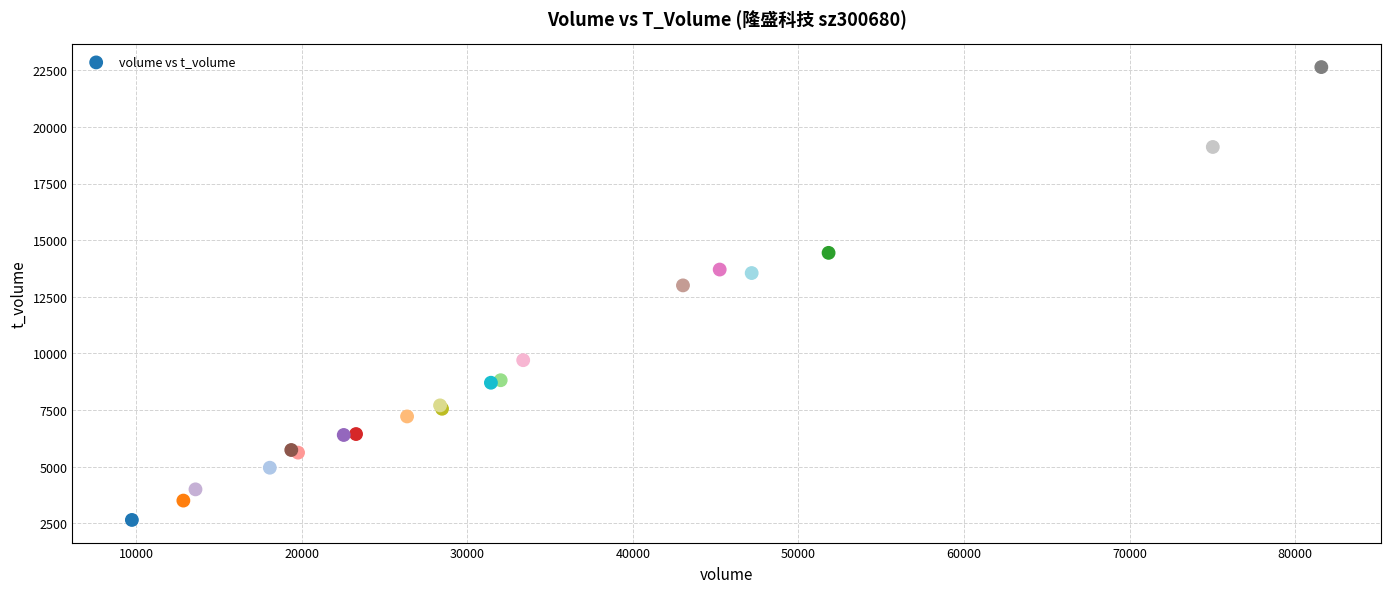

What Y value in the scatter plot is closest to 12644?

13003